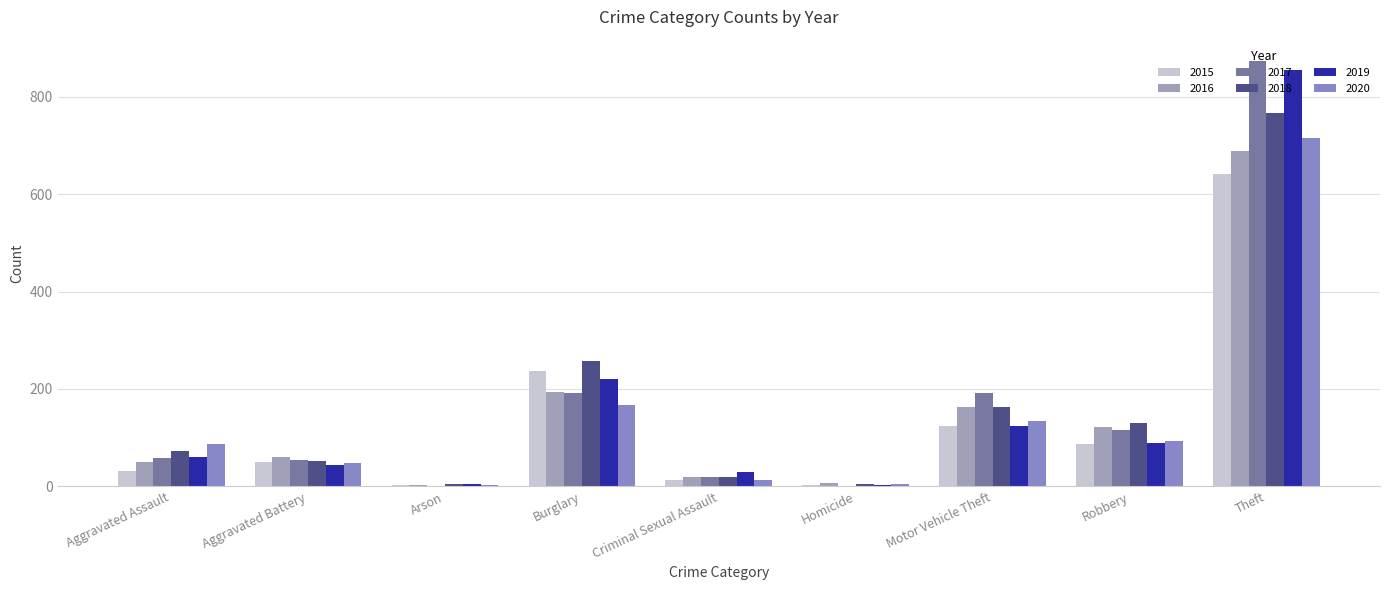

Are the bars horizontal?

No